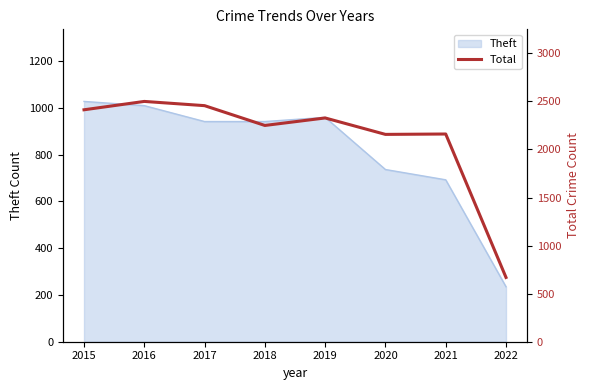

Rank the categories by value from lowest to highest.

2022, 2020, 2021, 2018, 2019, 2015, 2017, 2016